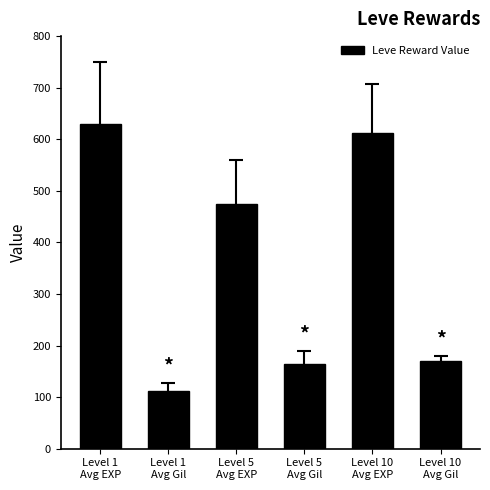

What is the change in value from Level 1
Avg Gil to Level 10
Avg Gil?

+58